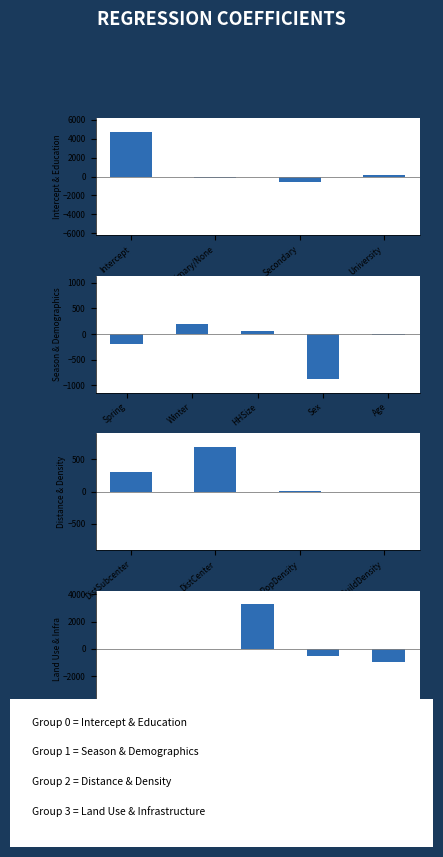

What is the average value?

341.1